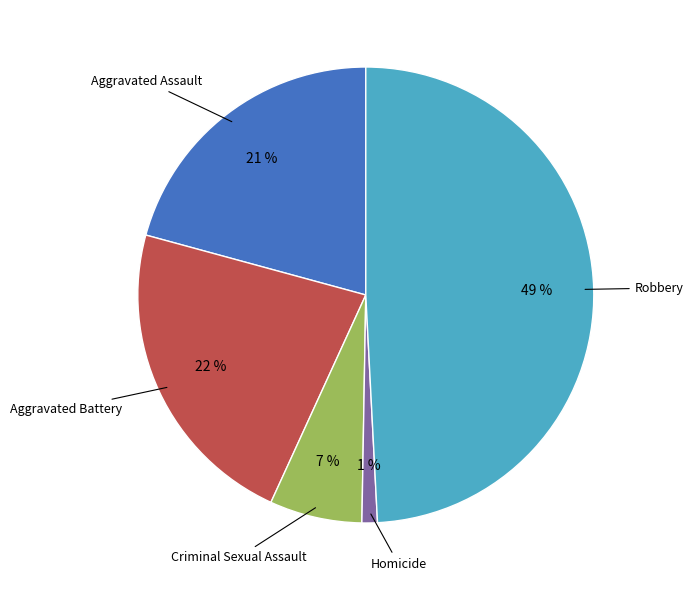

True or false: Robbery accounts for 35% of the total.

False